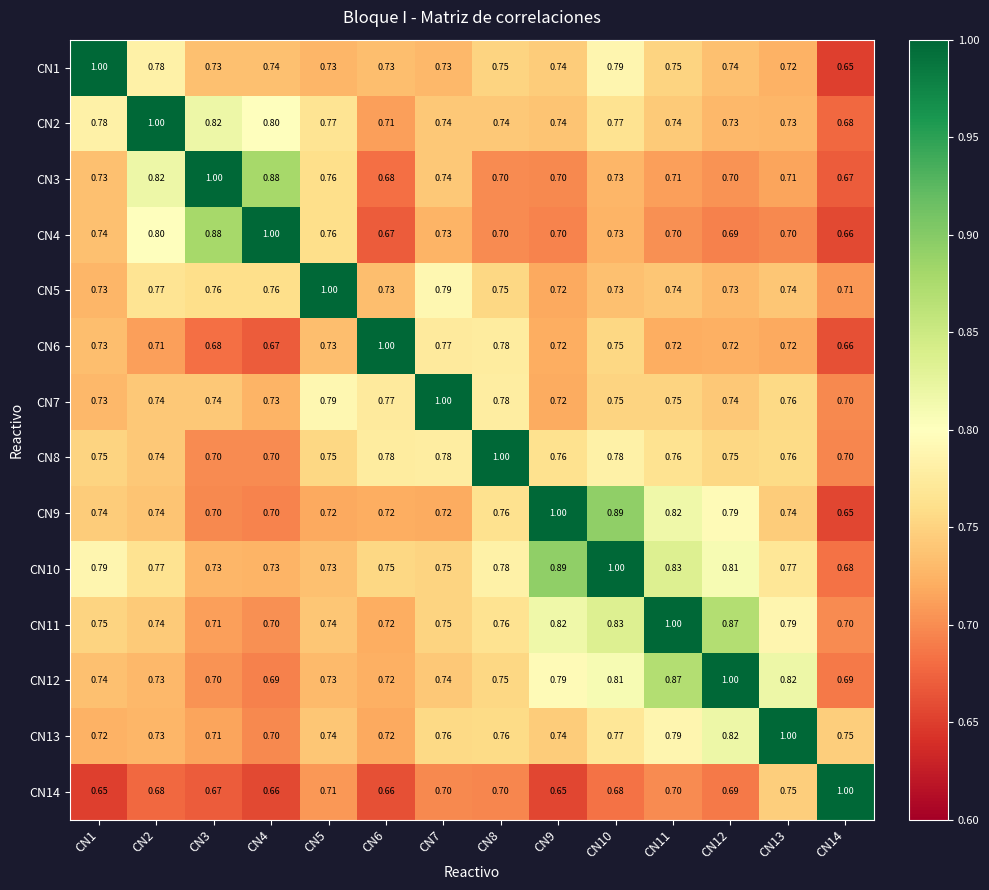

Reading left to right, what are all the values shown in this chart?

CN1: CN1=1.0	CN2=0.8	CN3=0.7	CN4=0.7	CN5=0.7	CN6=0.7	CN7=0.7	CN8=0.8	CN9=0.7	CN10=0.8	CN11=0.8	CN12=0.7	CN13=0.7	CN14=0.7
CN2: CN1=0.8	CN2=1.0	CN3=0.8	CN4=0.8	CN5=0.8	CN6=0.7	CN7=0.7	CN8=0.7	CN9=0.7	CN10=0.8	CN11=0.7	CN12=0.7	CN13=0.7	CN14=0.7
CN3: CN1=0.7	CN2=0.8	CN3=1.0	CN4=0.9	CN5=0.8	CN6=0.7	CN7=0.7	CN8=0.7	CN9=0.7	CN10=0.7	CN11=0.7	CN12=0.7	CN13=0.7	CN14=0.7
CN4: CN1=0.7	CN2=0.8	CN3=0.9	CN4=1.0	CN5=0.8	CN6=0.7	CN7=0.7	CN8=0.7	CN9=0.7	CN10=0.7	CN11=0.7	CN12=0.7	CN13=0.7	CN14=0.7
CN5: CN1=0.7	CN2=0.8	CN3=0.8	CN4=0.8	CN5=1.0	CN6=0.7	CN7=0.8	CN8=0.8	CN9=0.7	CN10=0.7	CN11=0.7	CN12=0.7	CN13=0.7	CN14=0.7
CN6: CN1=0.7	CN2=0.7	CN3=0.7	CN4=0.7	CN5=0.7	CN6=1.0	CN7=0.8	CN8=0.8	CN9=0.7	CN10=0.8	CN11=0.7	CN12=0.7	CN13=0.7	CN14=0.7
CN7: CN1=0.7	CN2=0.7	CN3=0.7	CN4=0.7	CN5=0.8	CN6=0.8	CN7=1.0	CN8=0.8	CN9=0.7	CN10=0.8	CN11=0.8	CN12=0.7	CN13=0.8	CN14=0.7
CN8: CN1=0.8	CN2=0.7	CN3=0.7	CN4=0.7	CN5=0.8	CN6=0.8	CN7=0.8	CN8=1.0	CN9=0.8	CN10=0.8	CN11=0.8	CN12=0.8	CN13=0.8	CN14=0.7
CN9: CN1=0.7	CN2=0.7	CN3=0.7	CN4=0.7	CN5=0.7	CN6=0.7	CN7=0.7	CN8=0.8	CN9=1.0	CN10=0.9	CN11=0.8	CN12=0.8	CN13=0.7	CN14=0.7
CN10: CN1=0.8	CN2=0.8	CN3=0.7	CN4=0.7	CN5=0.7	CN6=0.8	CN7=0.8	CN8=0.8	CN9=0.9	CN10=1.0	CN11=0.8	CN12=0.8	CN13=0.8	CN14=0.7
CN11: CN1=0.8	CN2=0.7	CN3=0.7	CN4=0.7	CN5=0.7	CN6=0.7	CN7=0.8	CN8=0.8	CN9=0.8	CN10=0.8	CN11=1.0	CN12=0.9	CN13=0.8	CN14=0.7
CN12: CN1=0.7	CN2=0.7	CN3=0.7	CN4=0.7	CN5=0.7	CN6=0.7	CN7=0.7	CN8=0.8	CN9=0.8	CN10=0.8	CN11=0.9	CN12=1.0	CN13=0.8	CN14=0.7
CN13: CN1=0.7	CN2=0.7	CN3=0.7	CN4=0.7	CN5=0.7	CN6=0.7	CN7=0.8	CN8=0.8	CN9=0.7	CN10=0.8	CN11=0.8	CN12=0.8	CN13=1.0	CN14=0.8
CN14: CN1=0.7	CN2=0.7	CN3=0.7	CN4=0.7	CN5=0.7	CN6=0.7	CN7=0.7	CN8=0.7	CN9=0.7	CN10=0.7	CN11=0.7	CN12=0.7	CN13=0.8	CN14=1.0